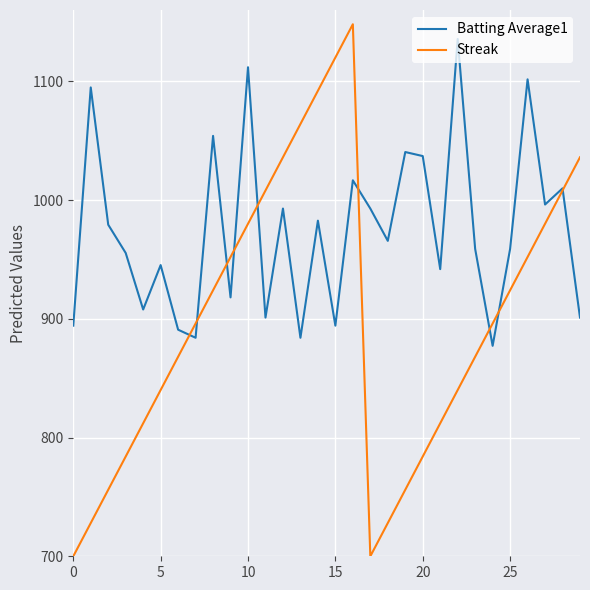

Which series has the largest range (max minus min)?

Streak